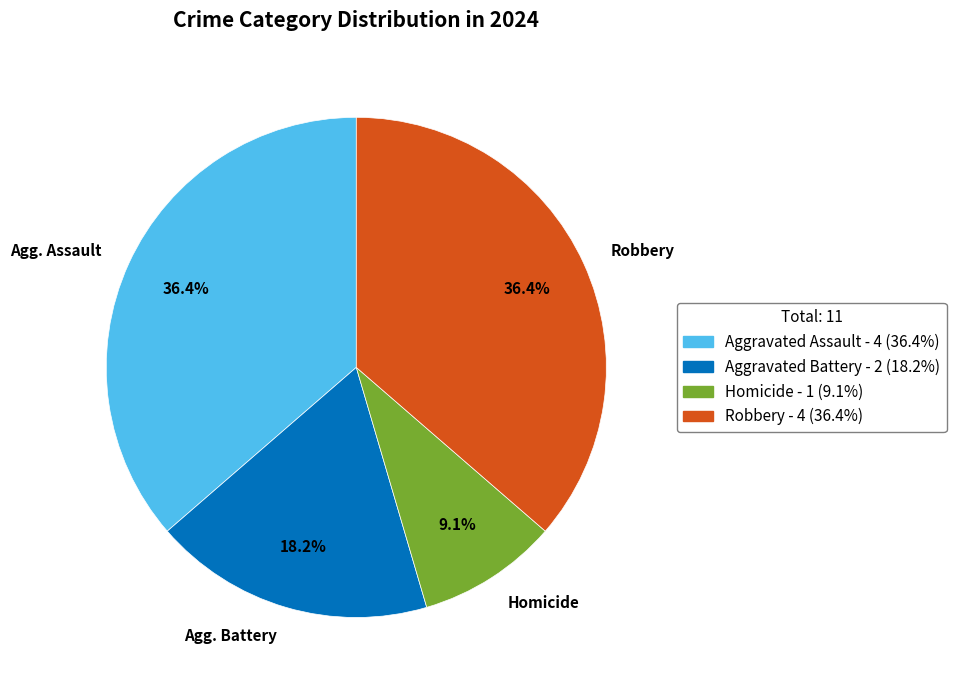

To the nearest percent, what portion does Robbery represent?

36%